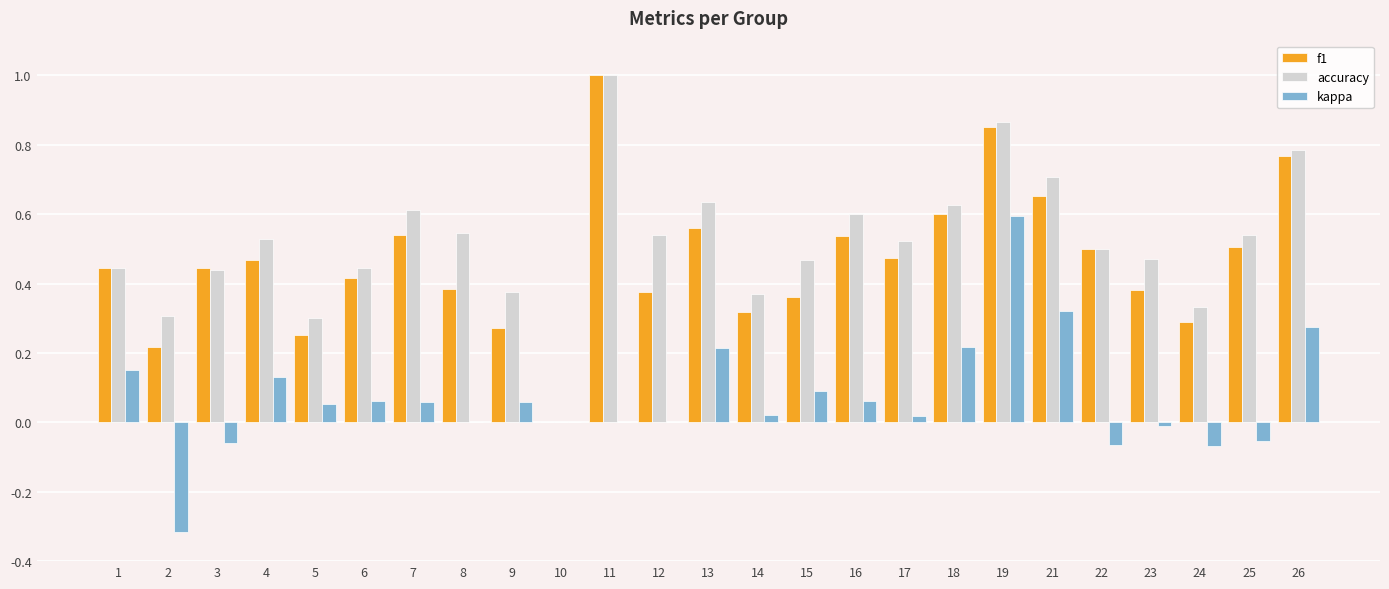

At which category does the chart reach its peak across all series?

11